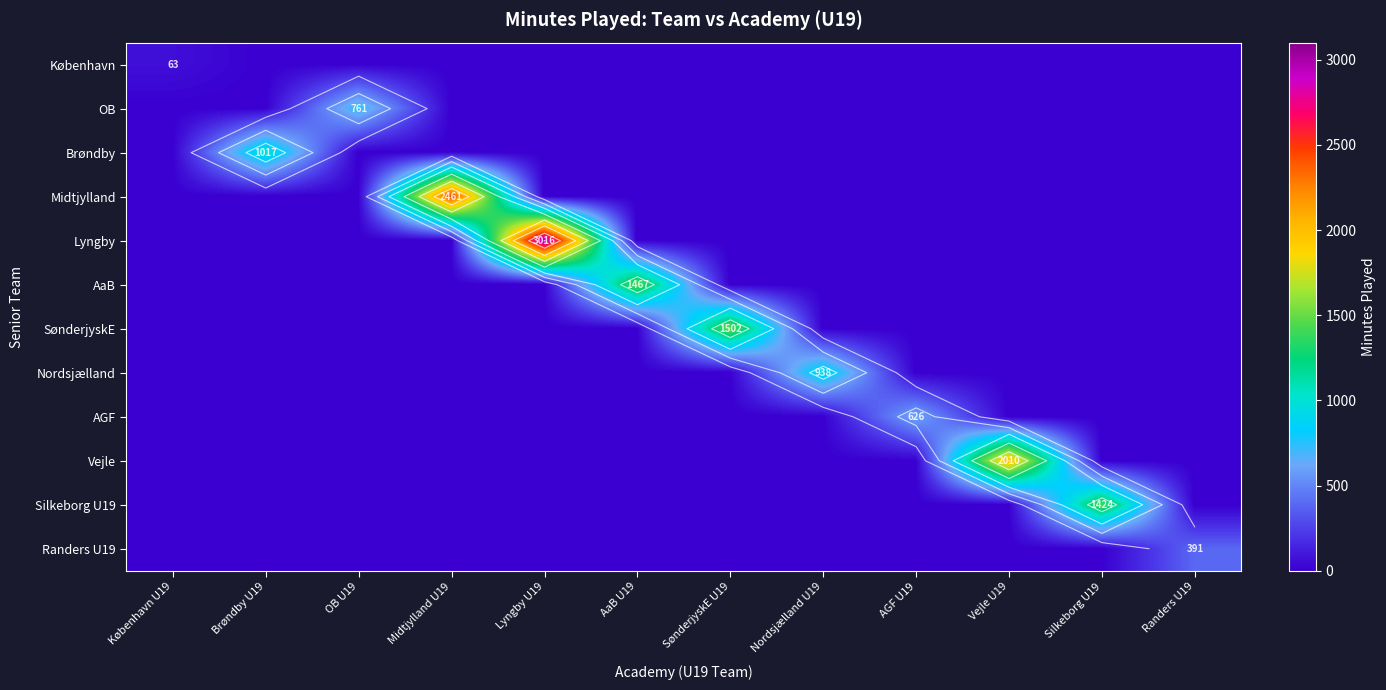

Which label corresponds to the largest value in the chart?

Lyngby U19